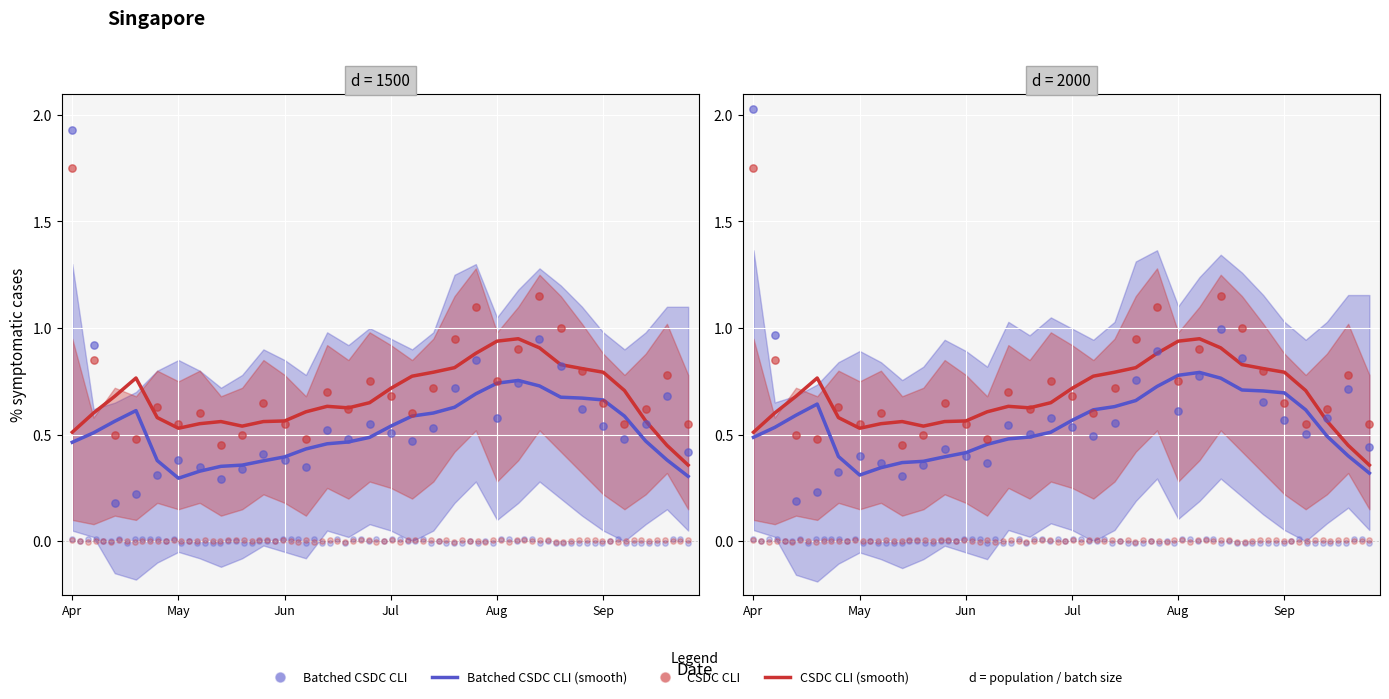

Which series reaches the maximum Y coordinate?

Batched CSDC CLI